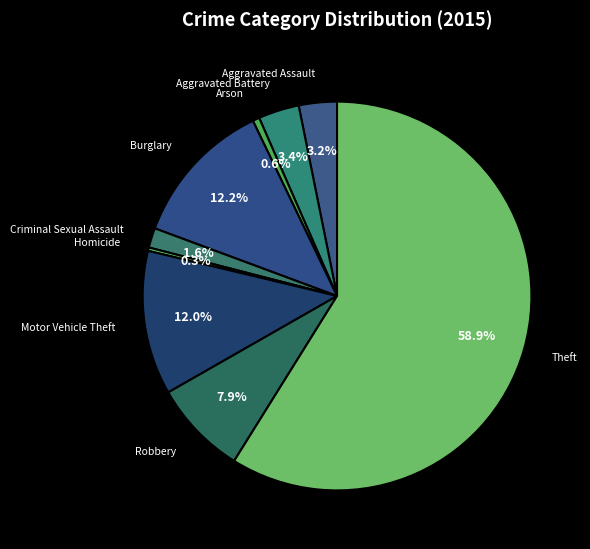

Rank the categories by value from lowest to highest.

Homicide, Arson, Criminal Sexual Assault, Aggravated Assault, Aggravated Battery, Robbery, Motor Vehicle Theft, Burglary, Theft